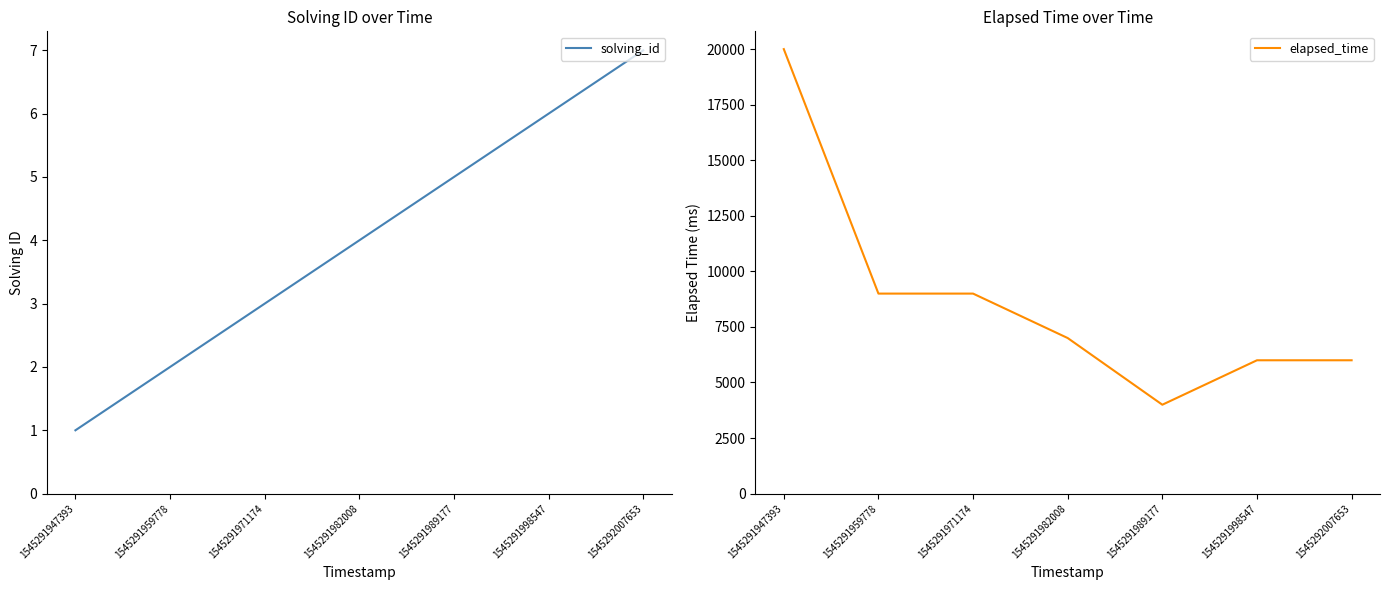

What is the total value across all series at 1545291947393?

20001